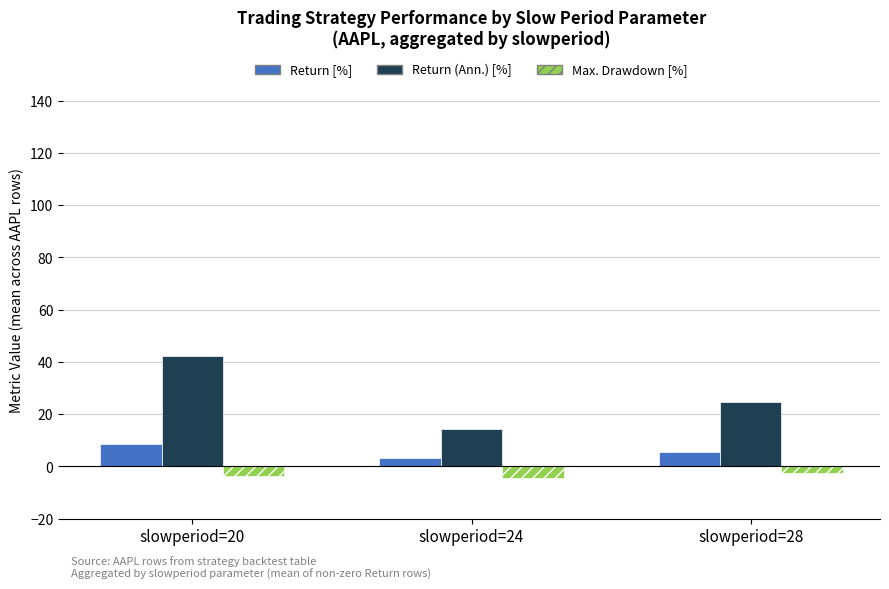

What is the maximum value shown in the chart?

42.4